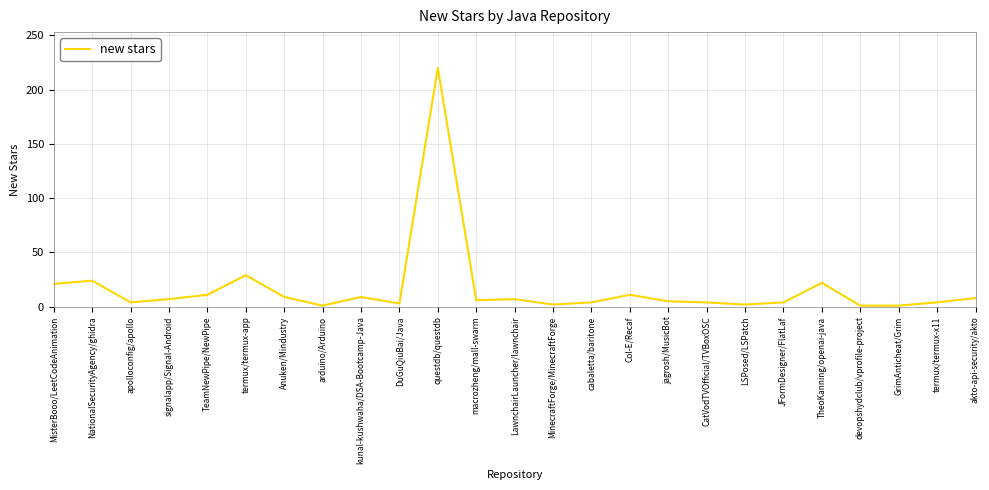

What is the change in value from NationalSecurityAgency/ghidra to kunal-kushwaha/DSA-Bootcamp-Java?

-15